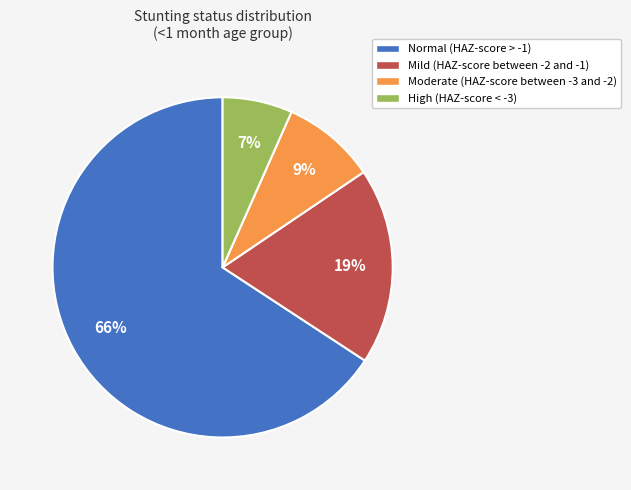

Which slice is the largest?

Normal (HAZ-score > -1)